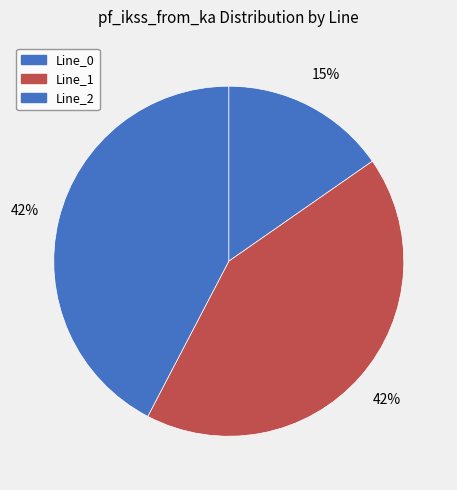

Is there any slice that represents more than half of the pie?

No